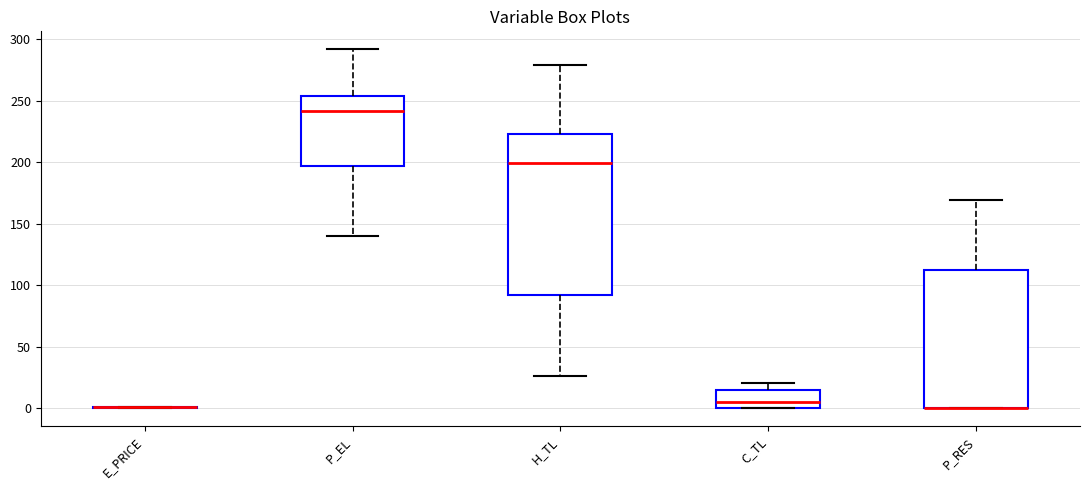

Where is the lower edge of the box for C_TL on the y-axis? The values are not printed on the chart, so give them approximately, as read against the axis.

0